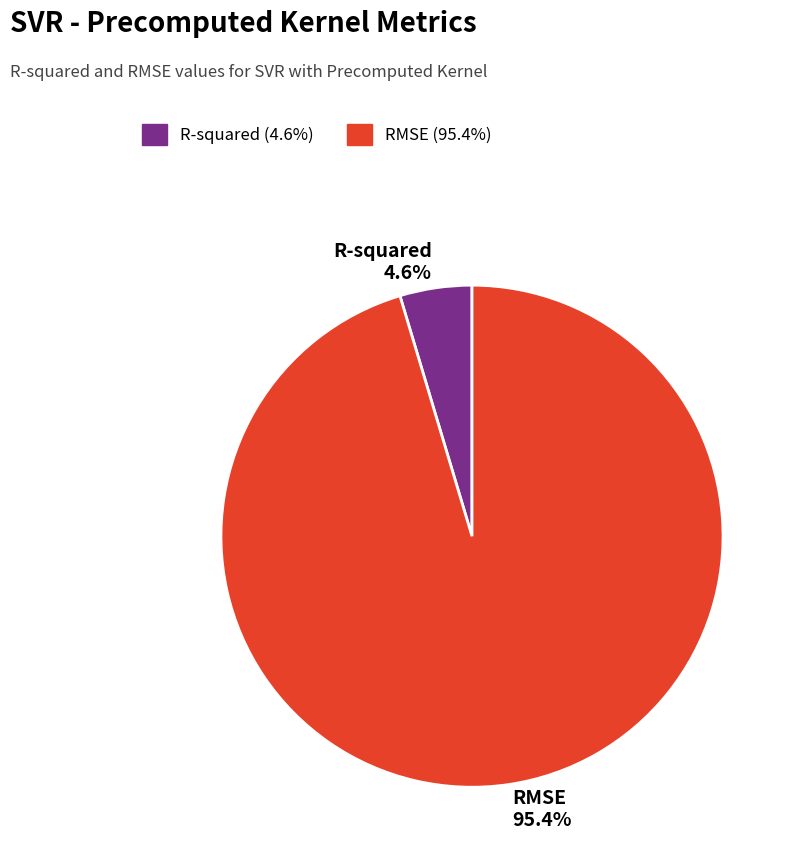

How many segments does this pie chart have?

2